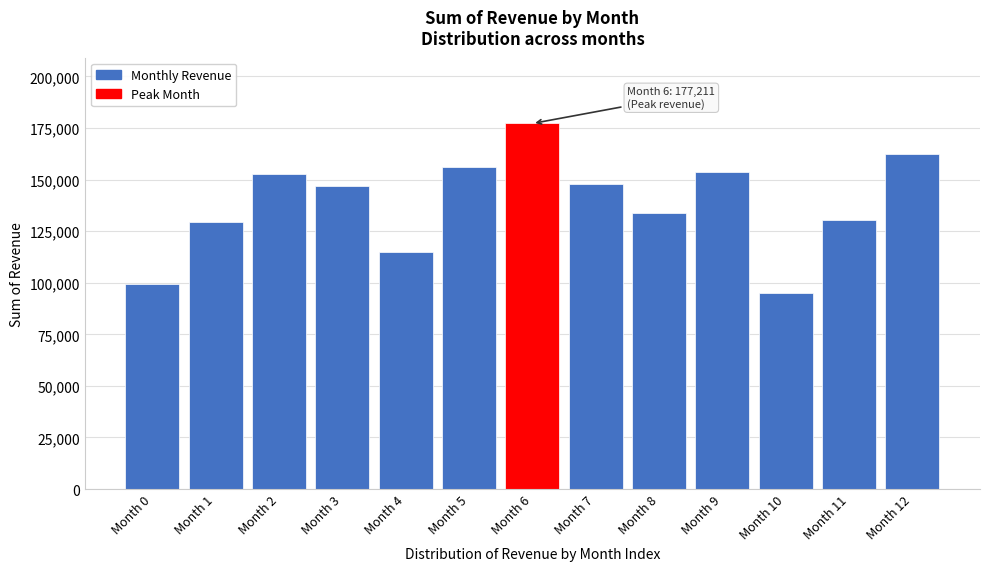

At which category does the chart reach its minimum across all series?

Month 10